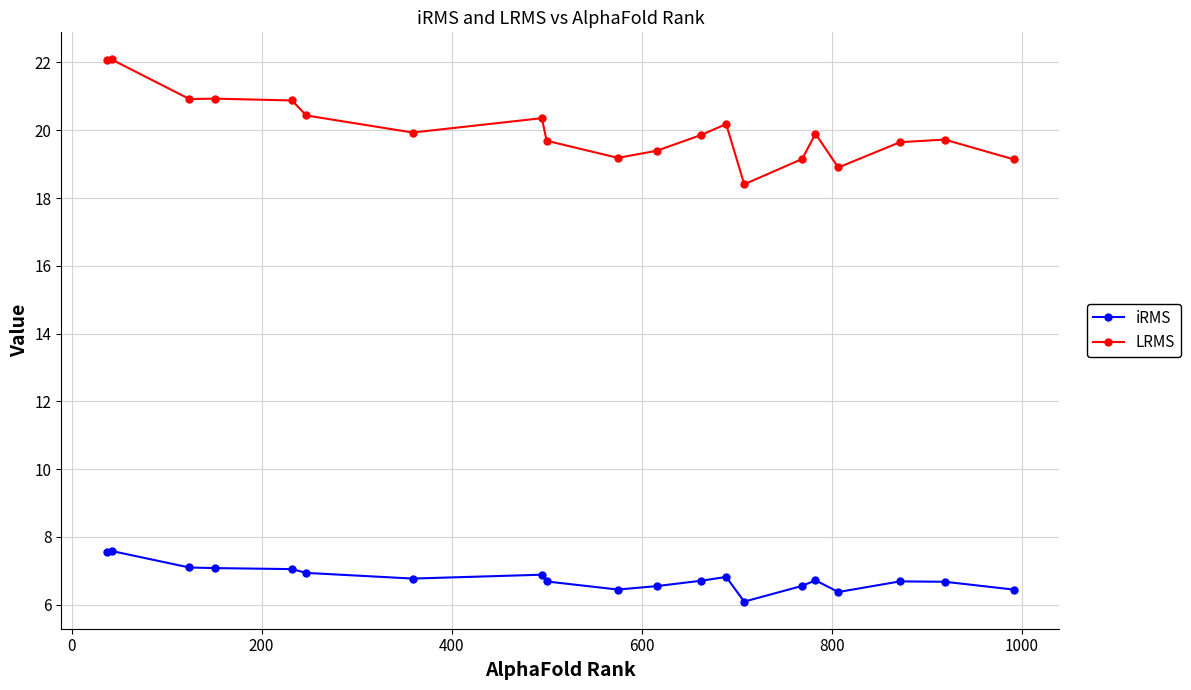

At how many categories does at least one series exceed 12?

20